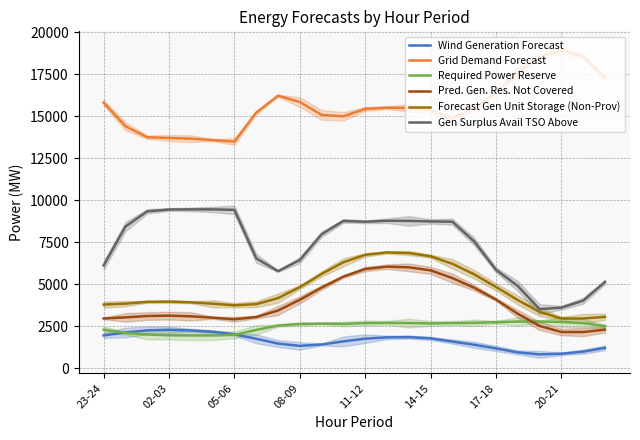

Where does the Pred. Gen. Res. Not Covered series first go above 3254?

8